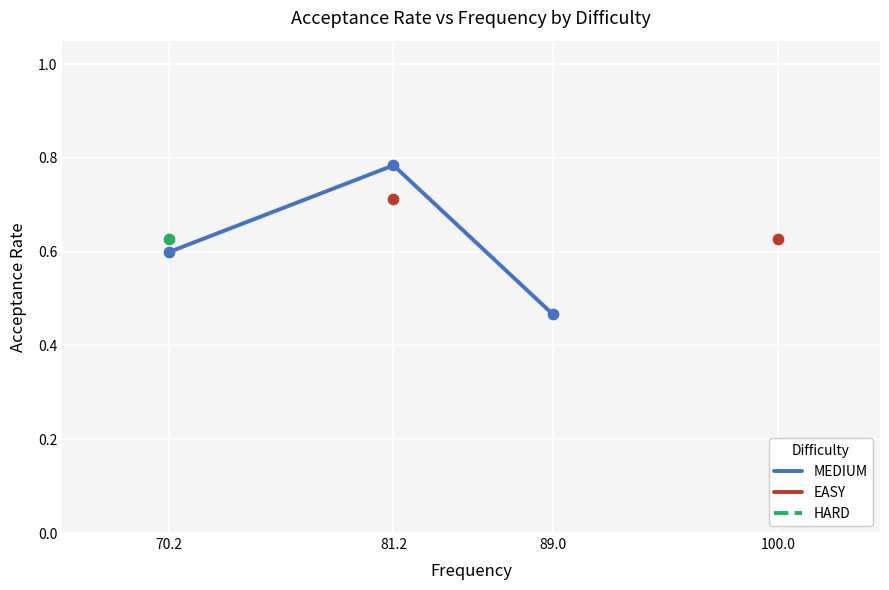

Which series reaches the maximum Y coordinate?

MEDIUM